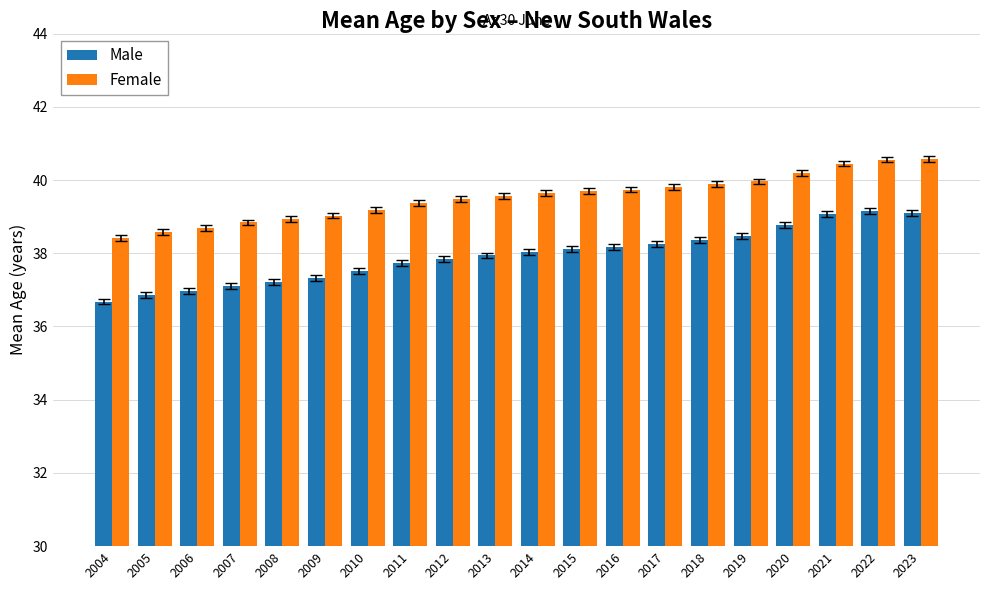

What is the smallest value displayed?

36.7